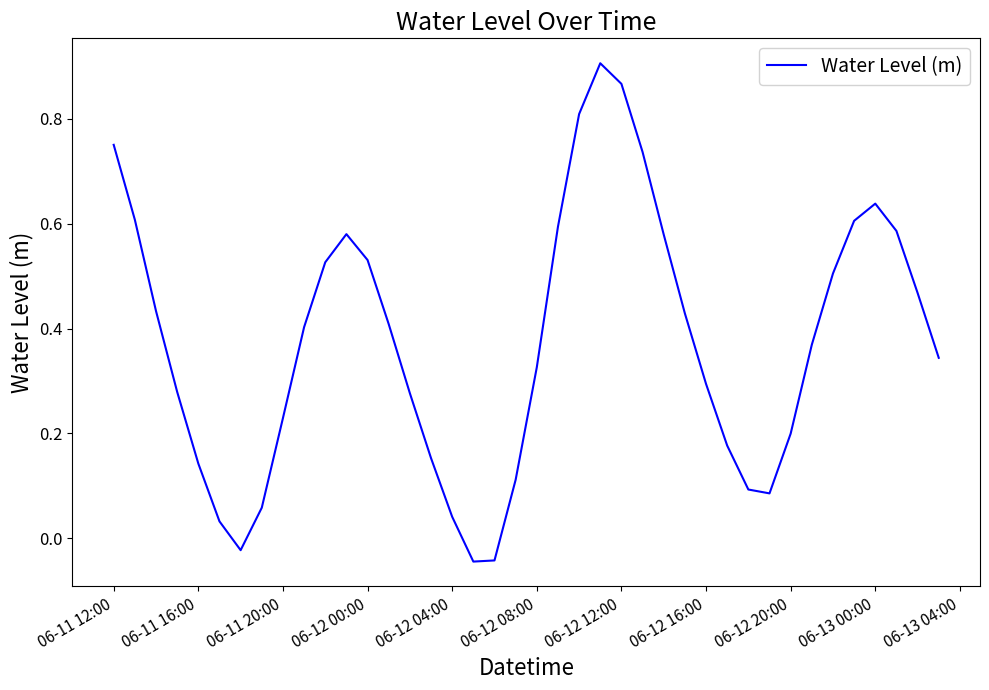

How many distinct data groups are displayed?

1